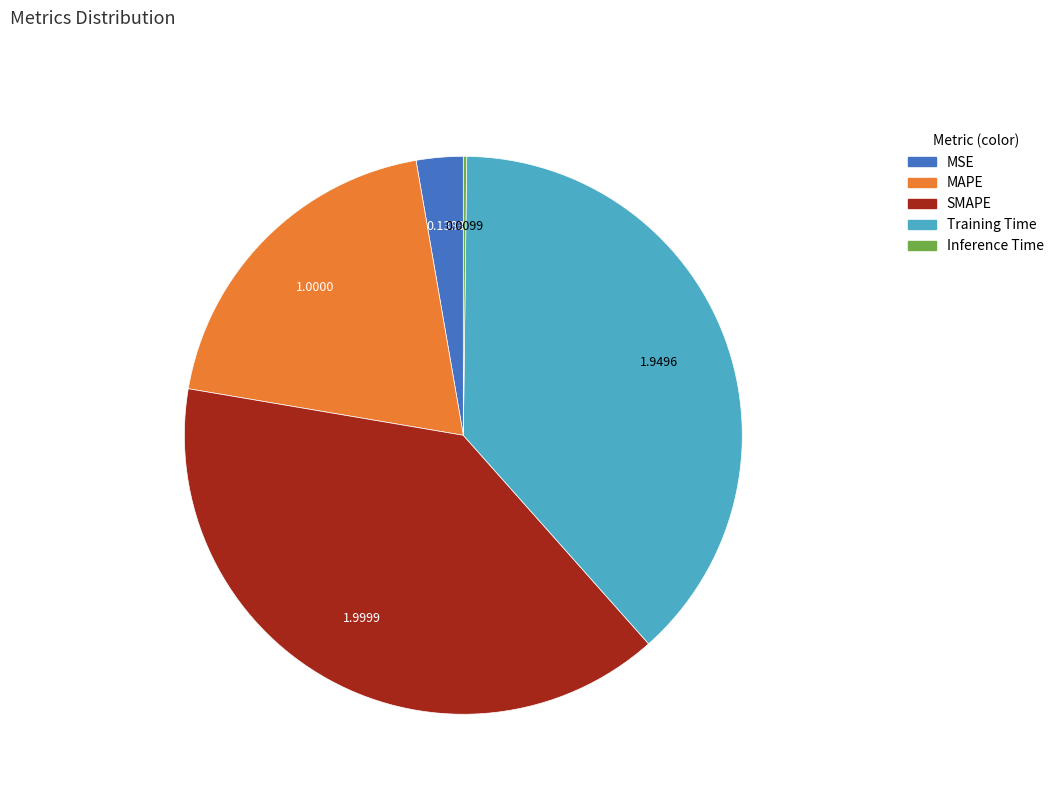

Do SMAPE and MSE together represent more than half of the pie?

No